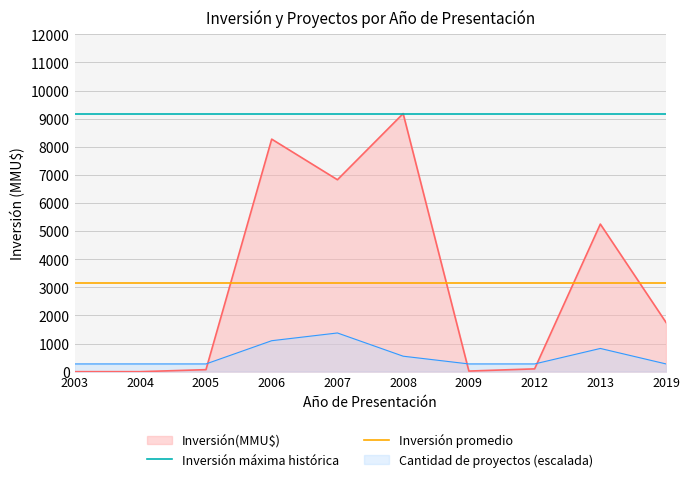

Which category has the lowest value in the Inversión promedio series?

2003